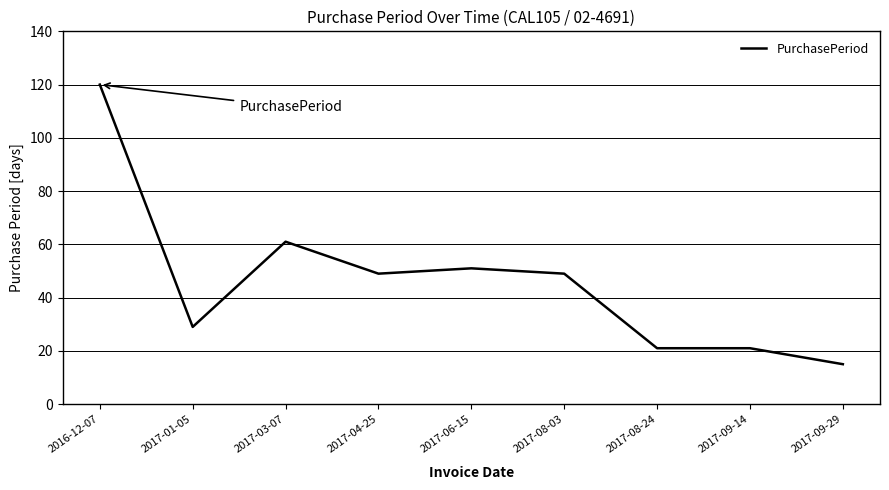

Where is the data nearest to the value 67?

2017-03-07